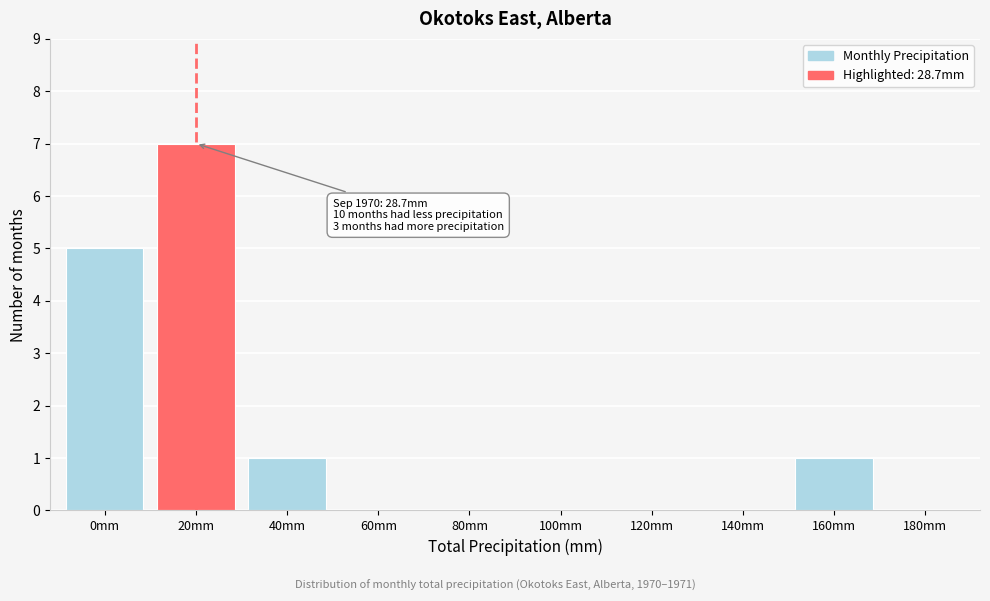

Reading left to right, extract all data points from this chart.

0mm=5	20mm=7	40mm=1	60mm=0	80mm=0	100mm=0	120mm=0	140mm=0	160mm=1	180mm=0